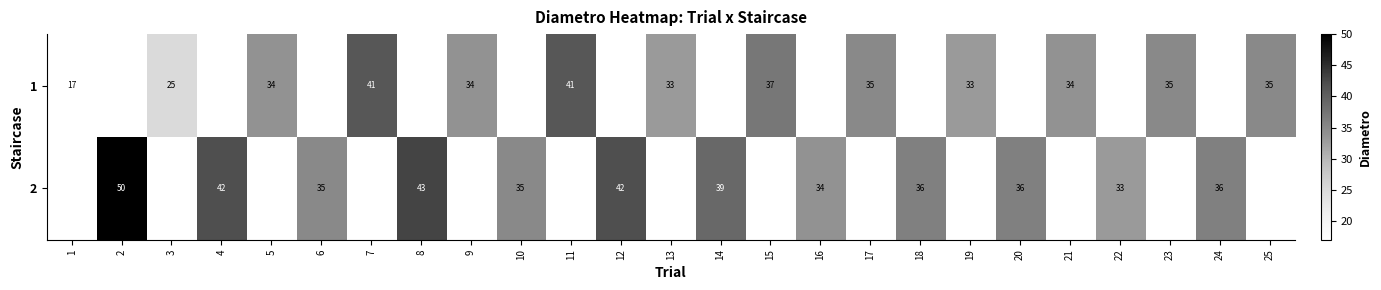

How many categories are shown in the chart?

25